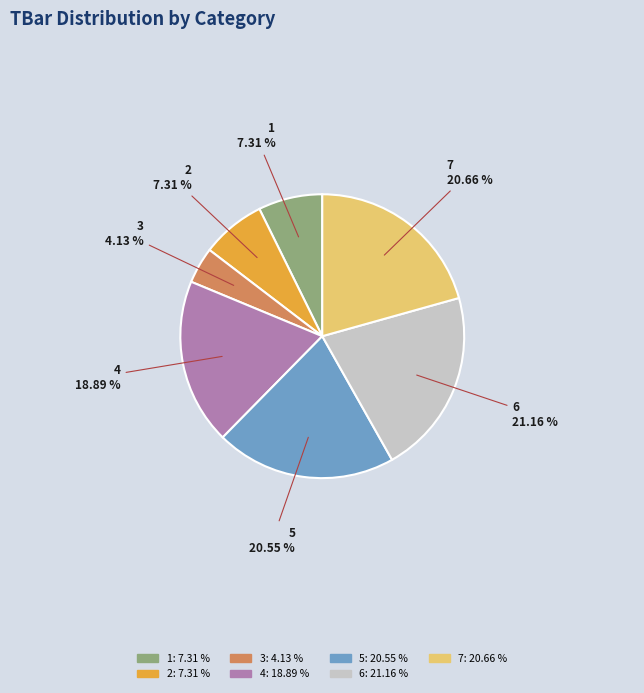

Do 7 and 5 together represent more than half of the pie?

No